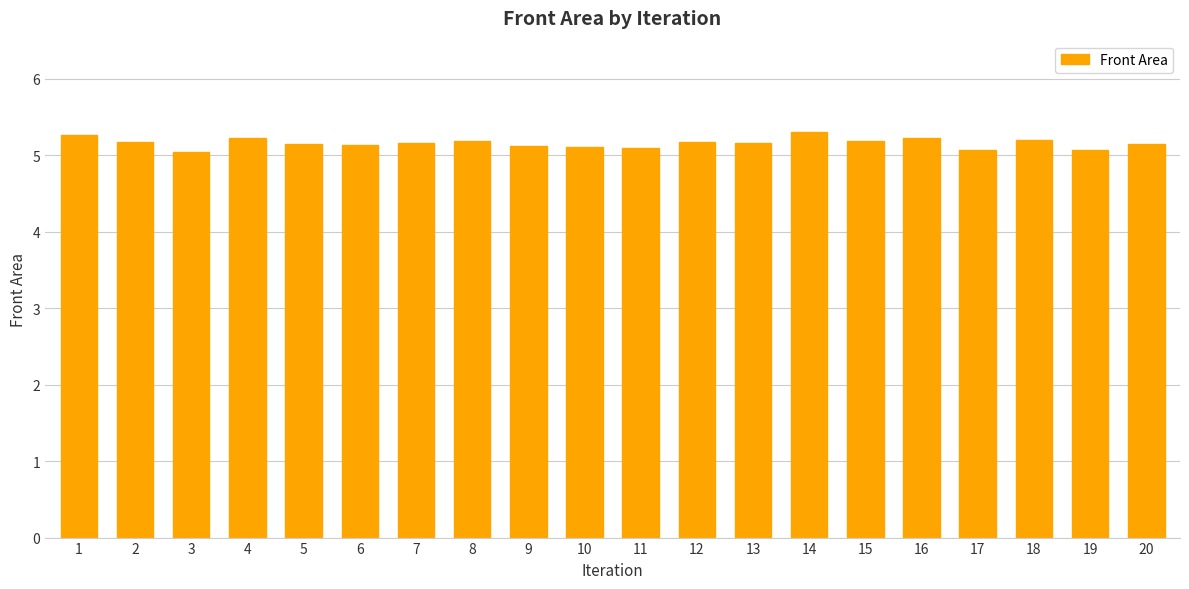

How many data points does each series have?

20